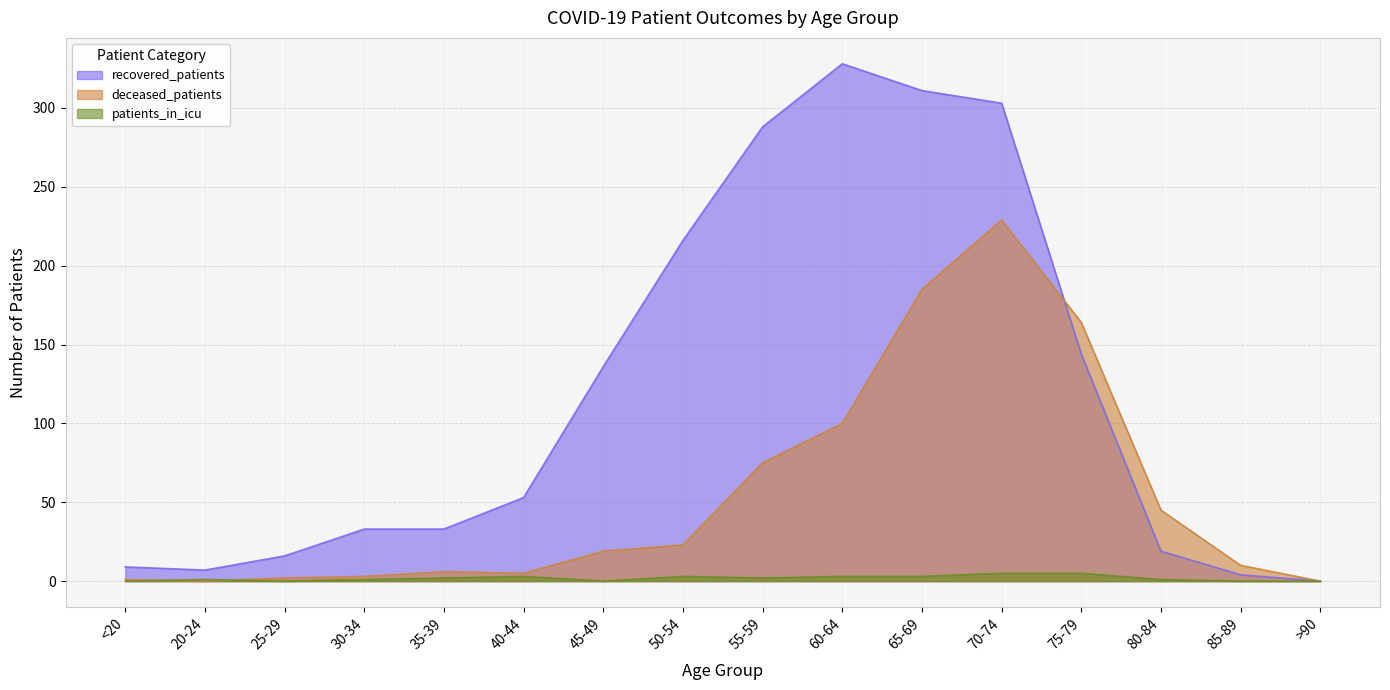

What is the label of the 8th point from the right?

55-59